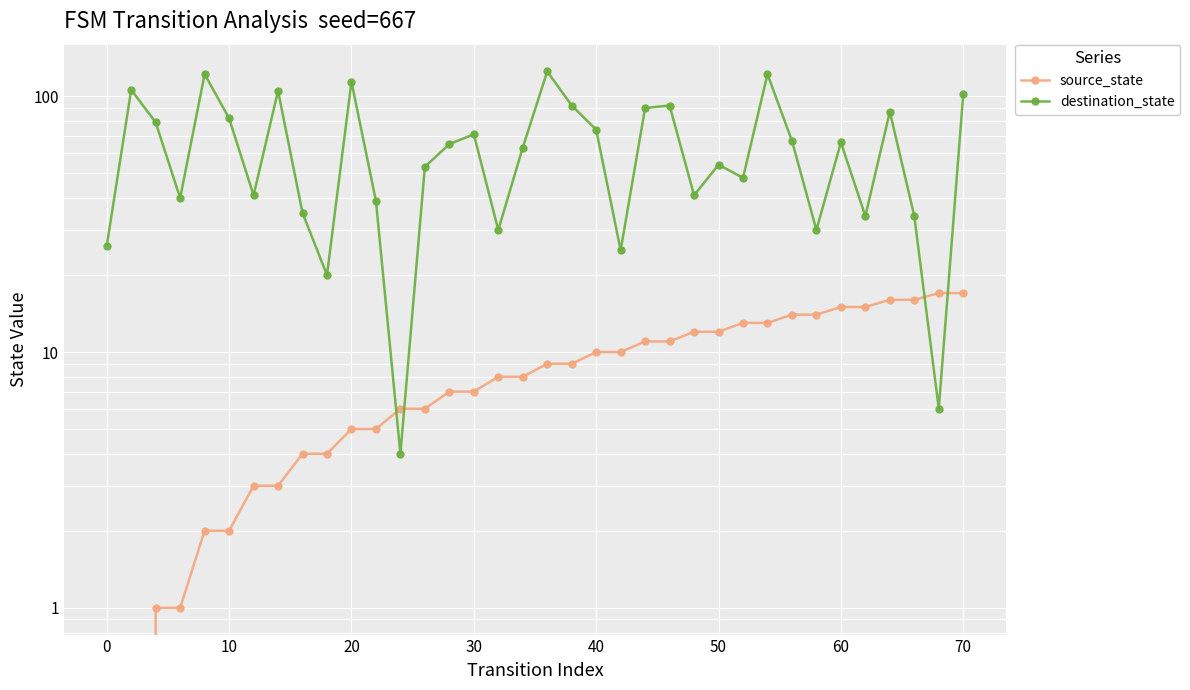

Reading left to right, extract all data points from this chart.

source_state: 0	0	1	1	2	2	3	3	4	4	5	5	6	6	7	7	8	8	9	9	10	10	11	11	12	12	13	13	14	14	15	15	16	16	17	17
destination_state: 26	106	79	40	122	82	41	105	35	20	114	39	4	53	65	71	30	63	125	92	74	25	90	92	41	54	48	122	67	30	66	34	87	34	6	102